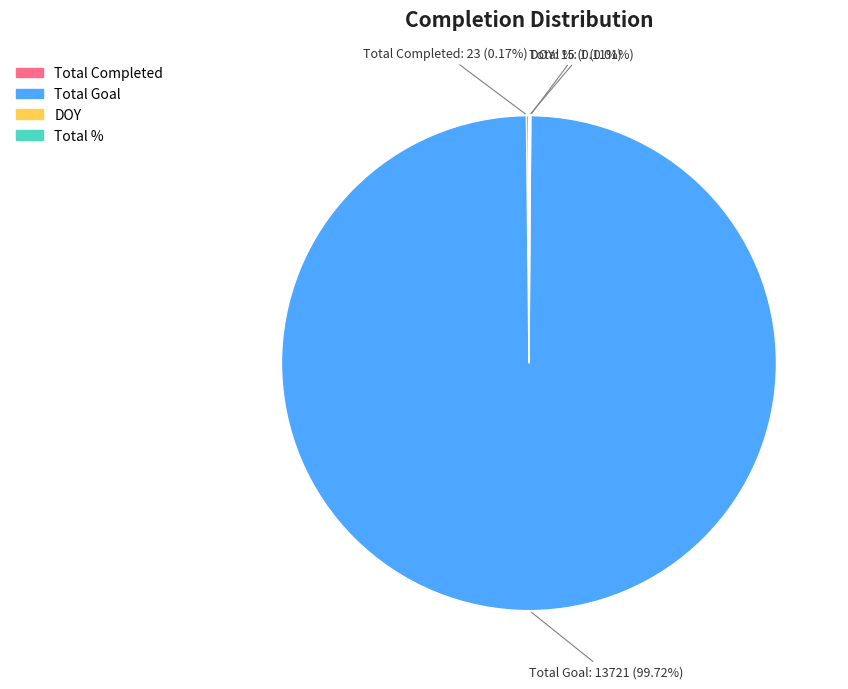

Which category has the biggest portion of the pie?

Total Goal